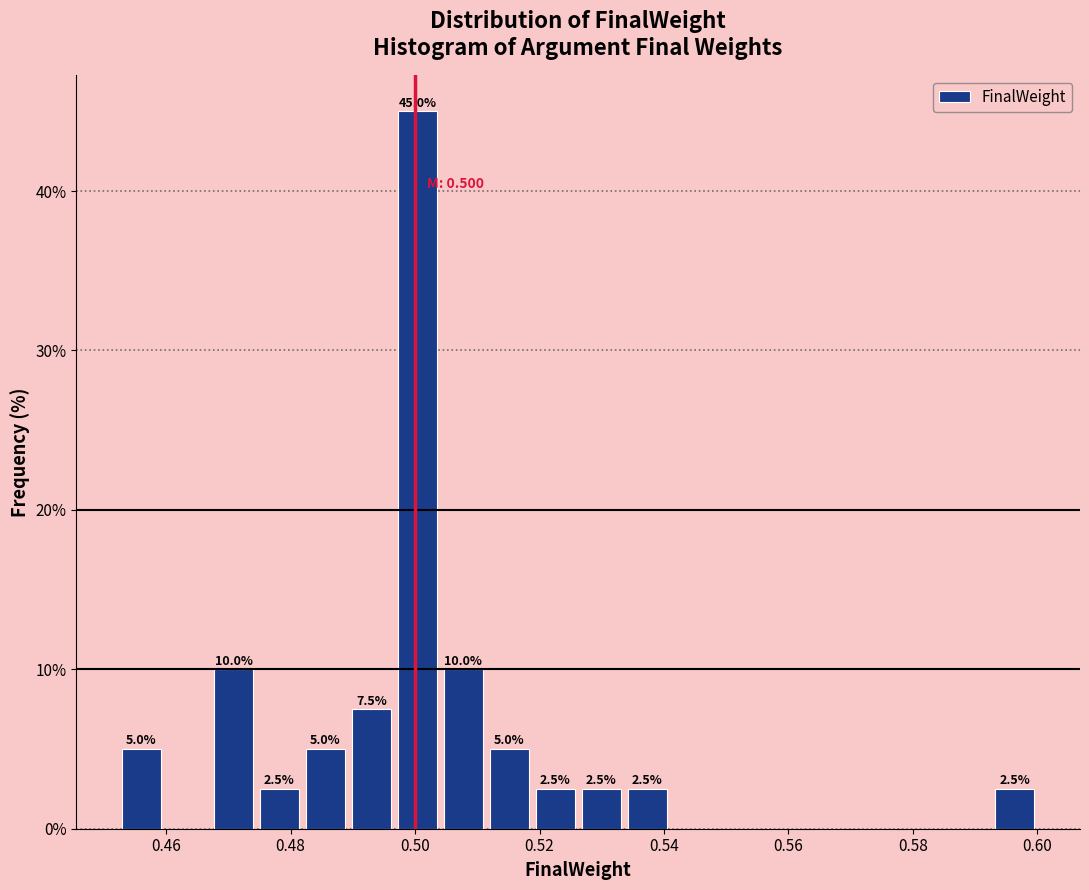

Around what value on the x-axis is the tallest bar? Give the approximate position of its centre, as read against the axis.

0.500